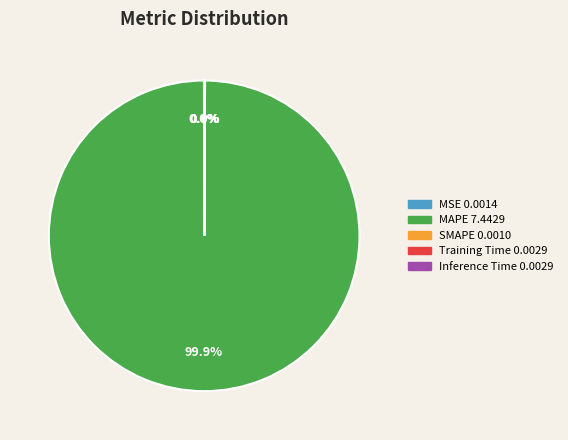

Does any single category account for the majority?

Yes